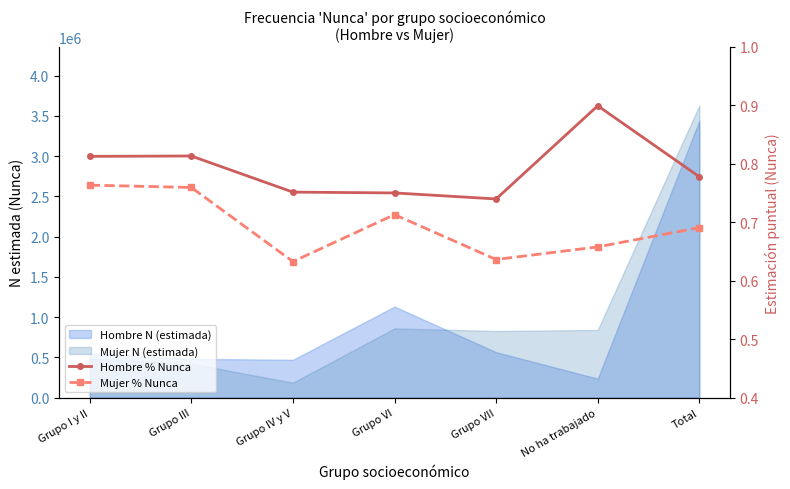

Is it true that Mujer % Nunca equals 1.2 at Grupo III?

False